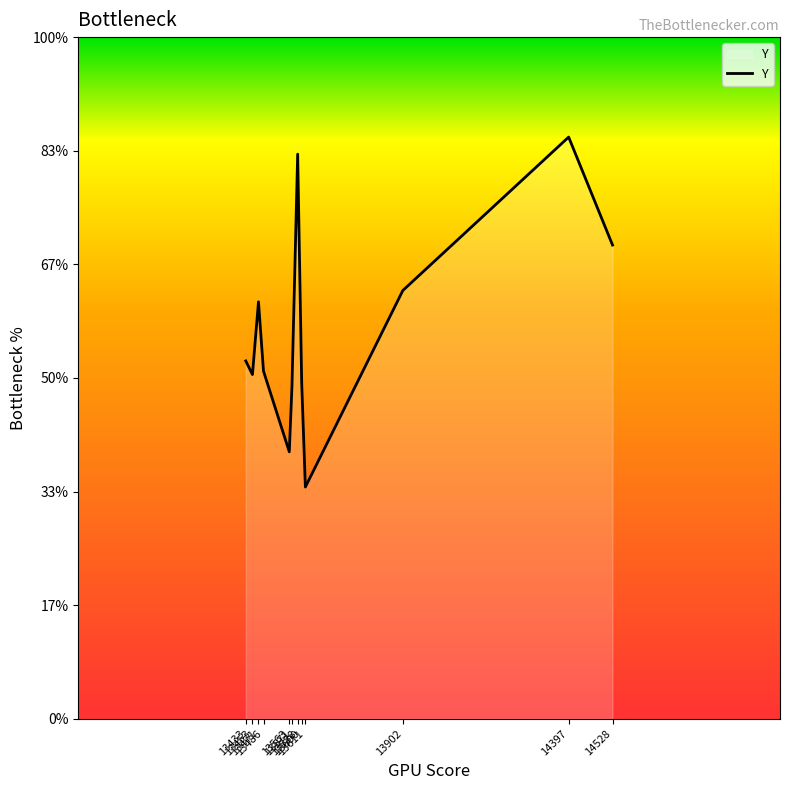

What is the average value?

3.4